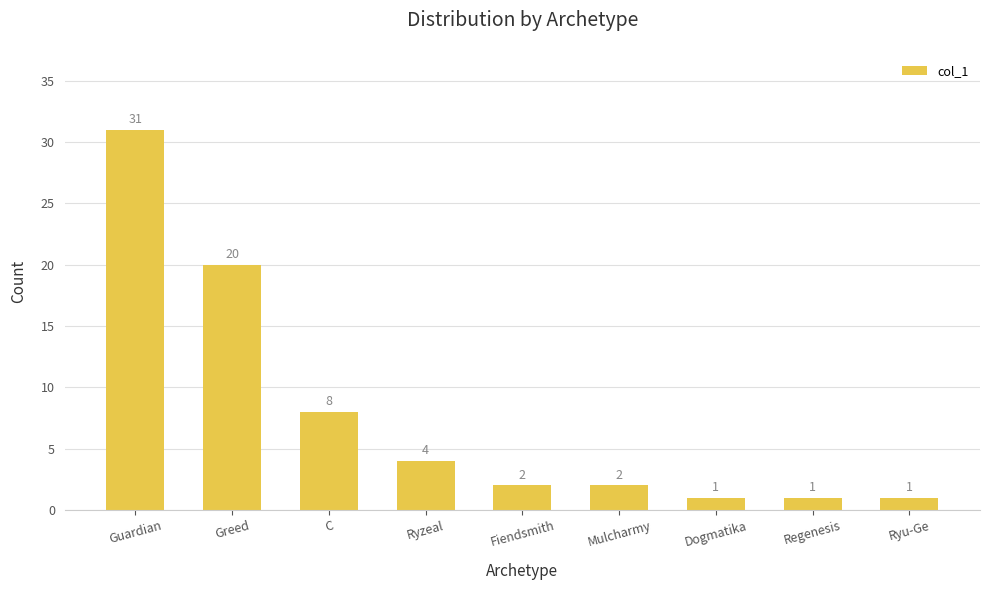

Which label corresponds to the largest value in the chart?

Guardian